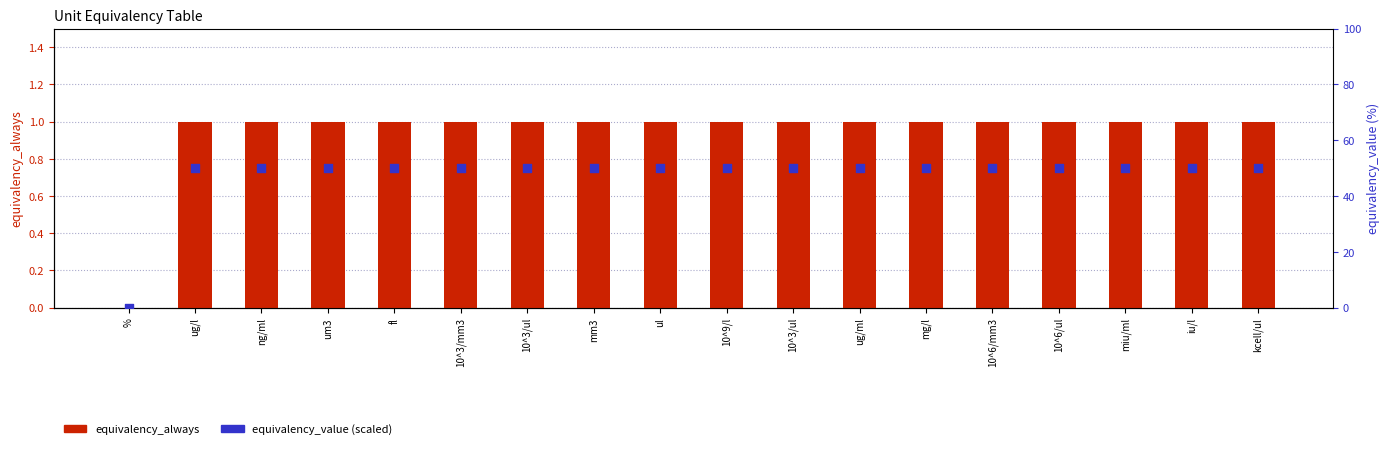

Which series contains the lowest Y value?

equivalency_always